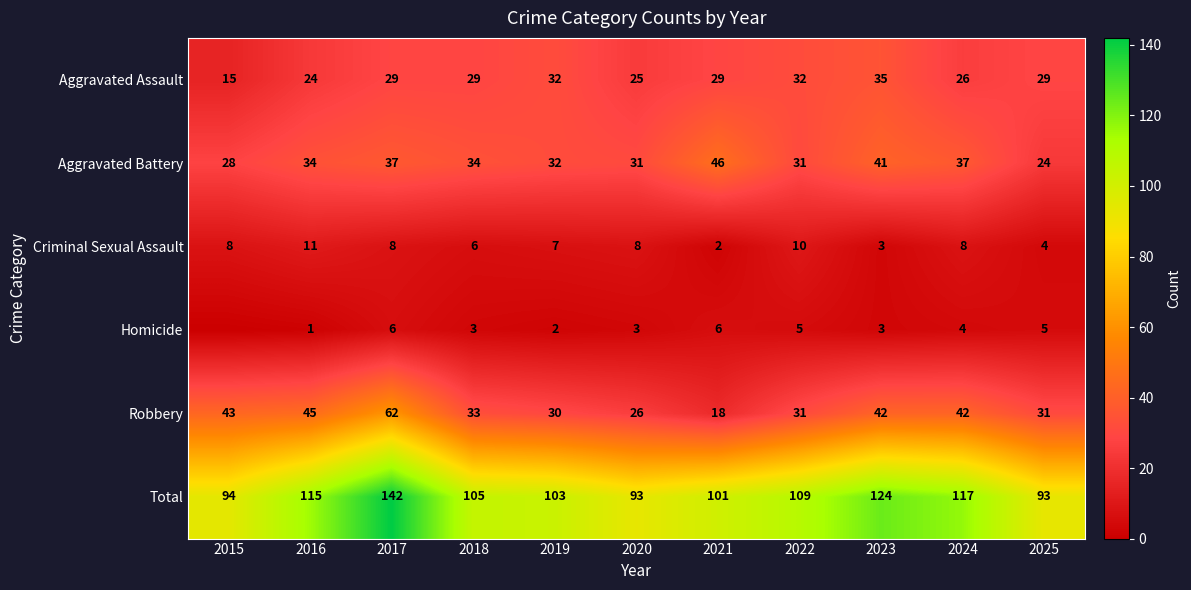

Rank the series at 2024 from lowest to highest value.

Homicide, Criminal Sexual Assault, Aggravated Assault, Aggravated Battery, Robbery, Total